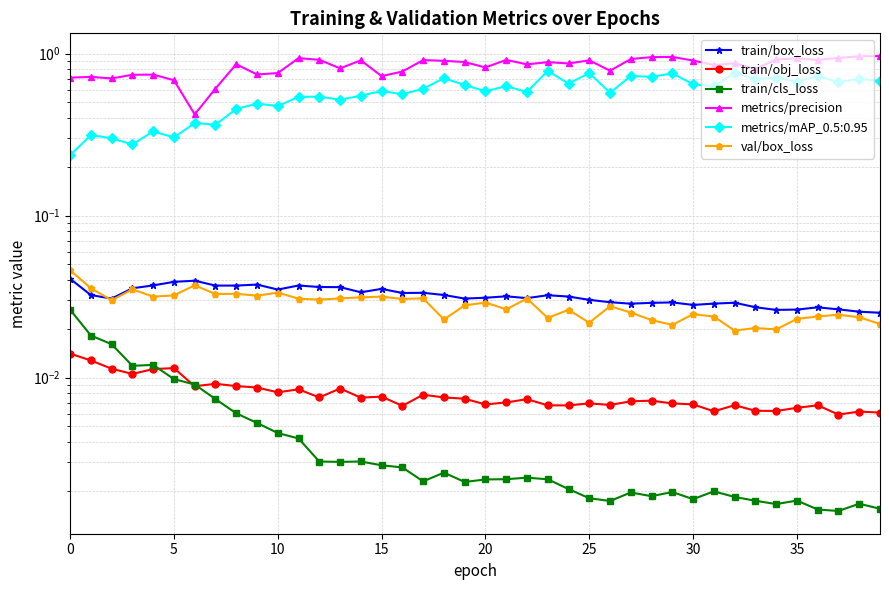

Where is val/box_loss nearest to the value 0?

32